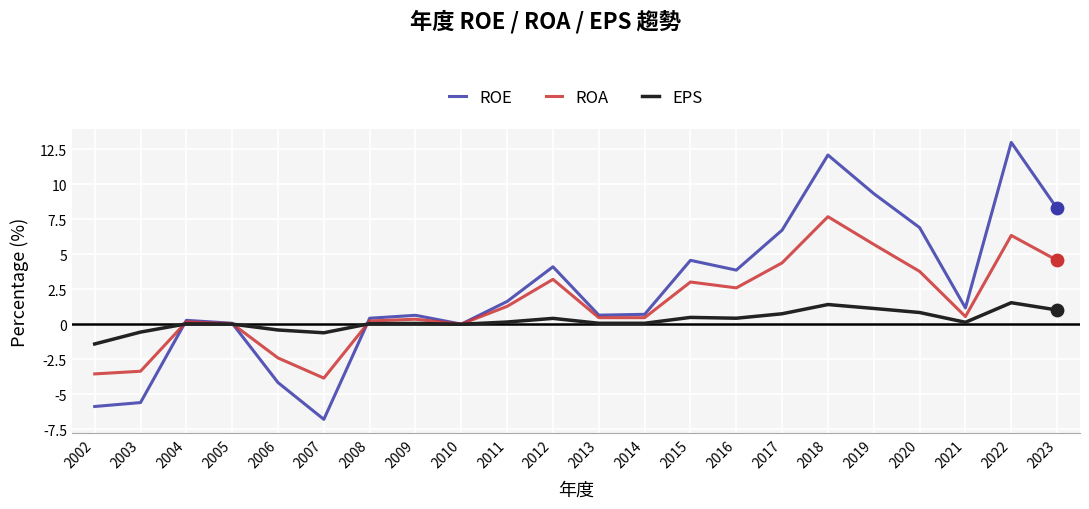

Is the value of ROA at 2002 greater than the value of ROE at 2021?

No